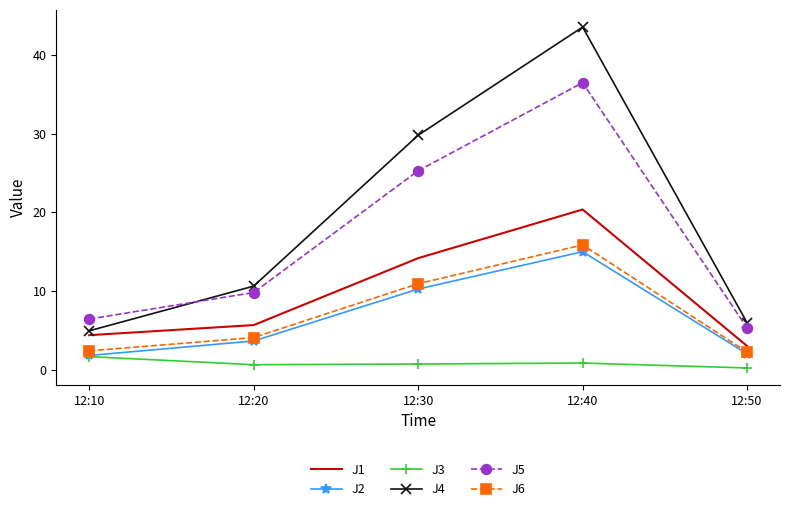

List the series in order of their peak value, highest first.

J4, J5, J1, J6, J2, J3